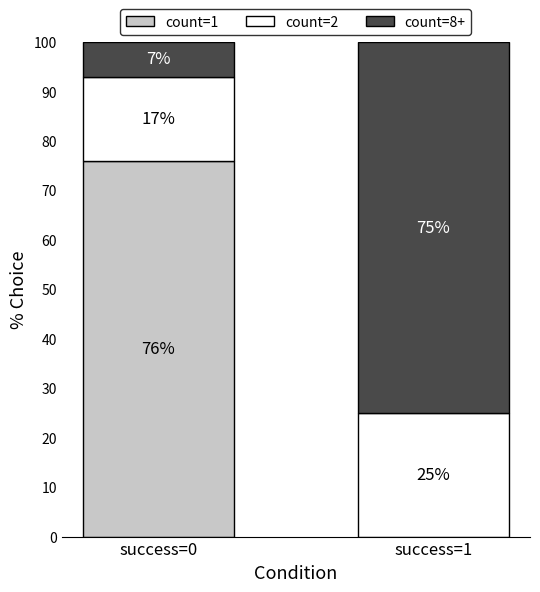

Reading right to left, what are the values for count=1?

success=1=0	success=0=76